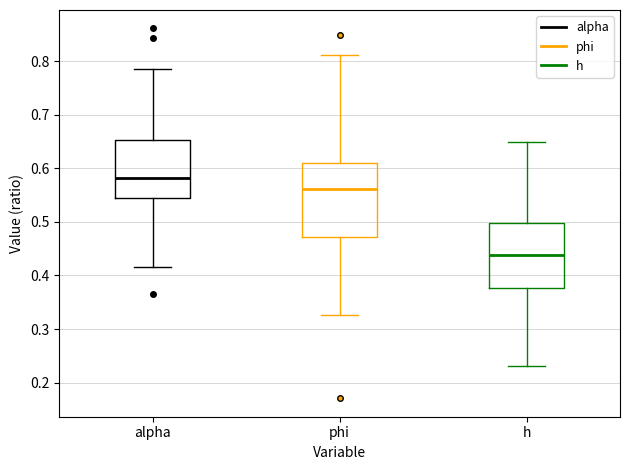

Which box's median line is the highest?

alpha